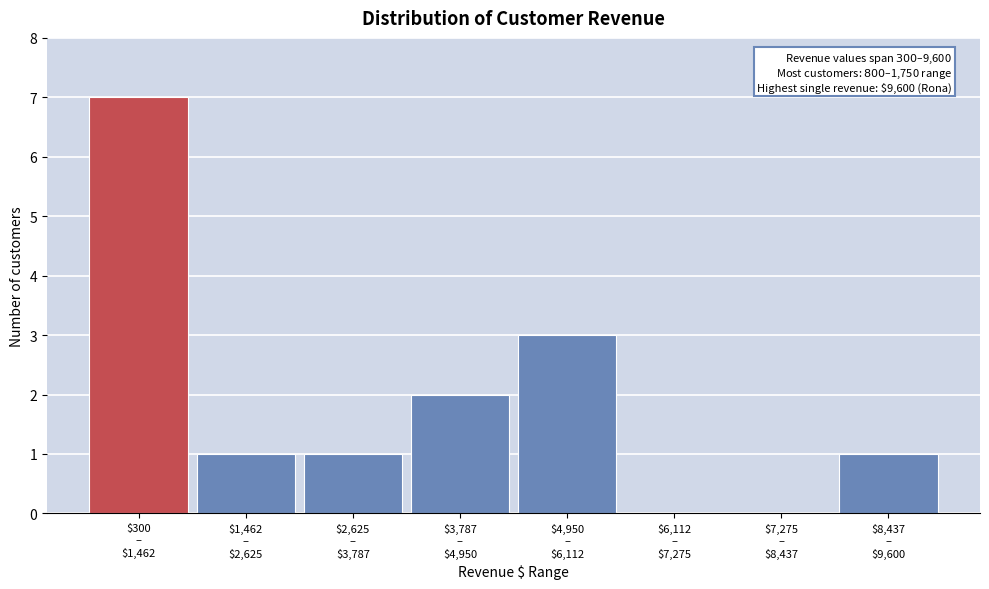

What is the greatest value displayed?

7